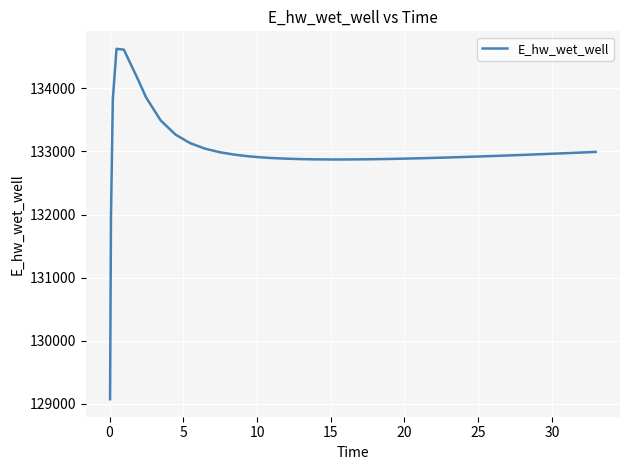

What is the minimum value shown in the chart?

129070.3